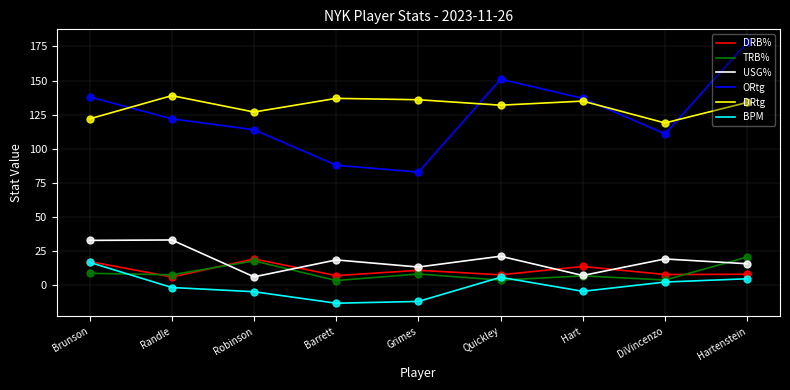

Between Brunson and Robinson, which series saw the biggest shift?

USG%